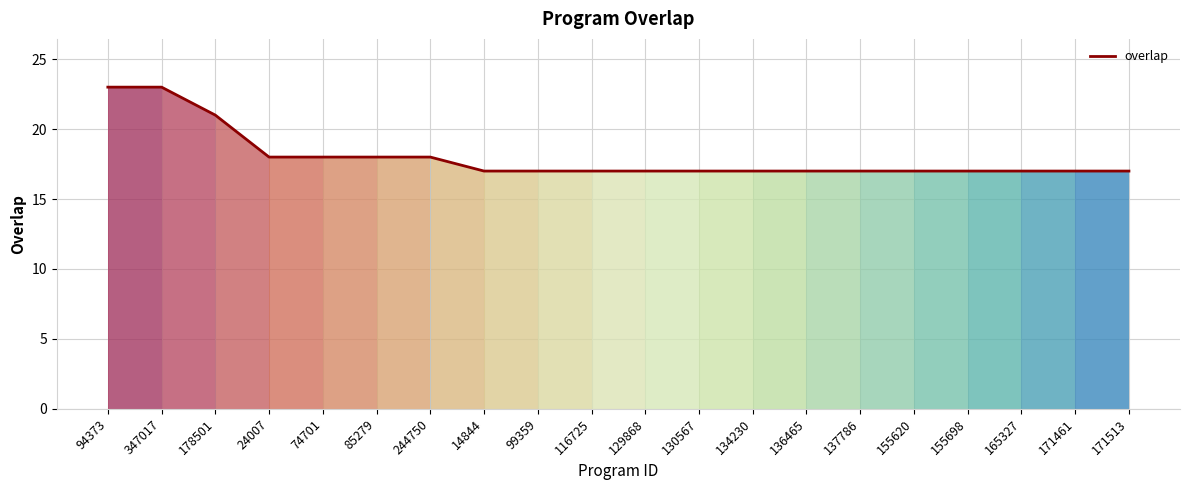

Reading left to right, what are all the values shown in this chart?

23	23	21	18	18	18	18	17	17	17	17	17	17	17	17	17	17	17	17	17